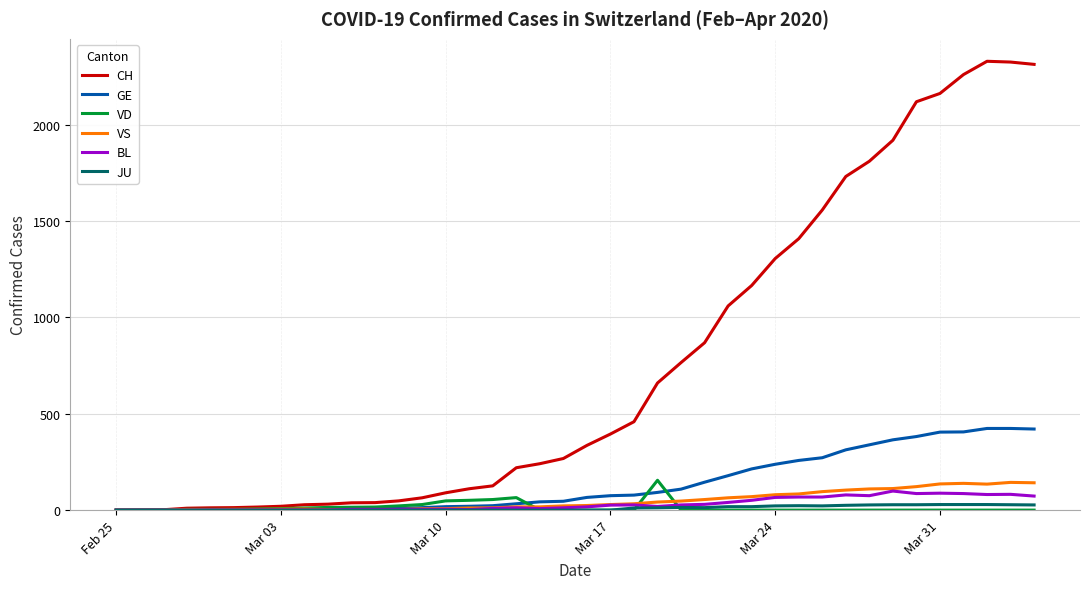

What is the highest value of the GE series?

424